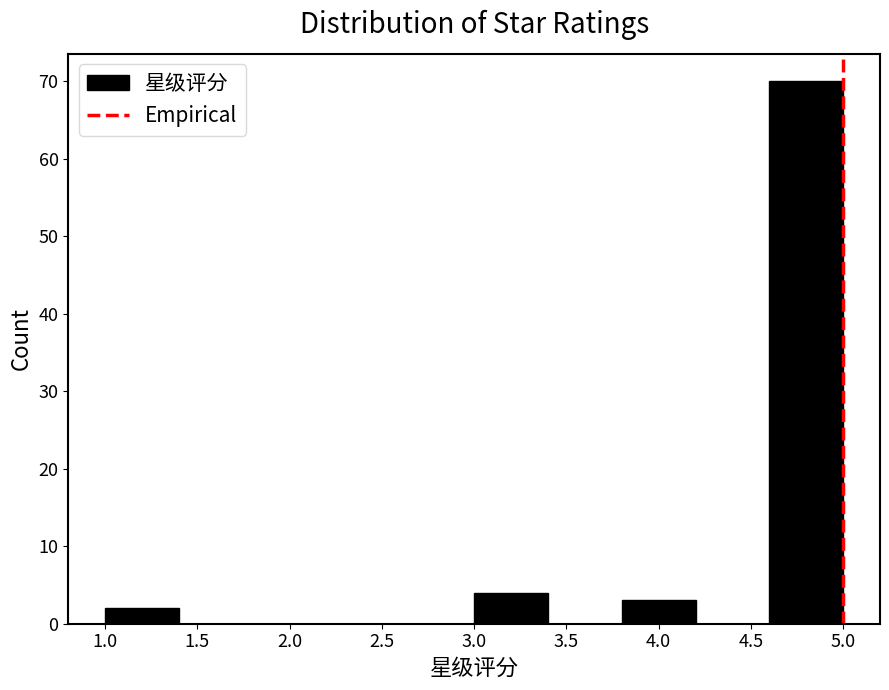

Reading left to right, transcribe this chart: for each bar, give the range it covers on the x-axis and its height. The values are not printed on the chart, so give them approximately, as read against the axis.

1.0 to 1.4: 2
1.4 to 1.8: 0
1.8 to 2.2: 0
2.2 to 2.6: 0
2.6 to 3.0: 0
3.0 to 3.4: 4
3.4 to 3.8: 0
3.8 to 4.2: 3
4.2 to 4.6: 0
4.6 to 5.0: 70